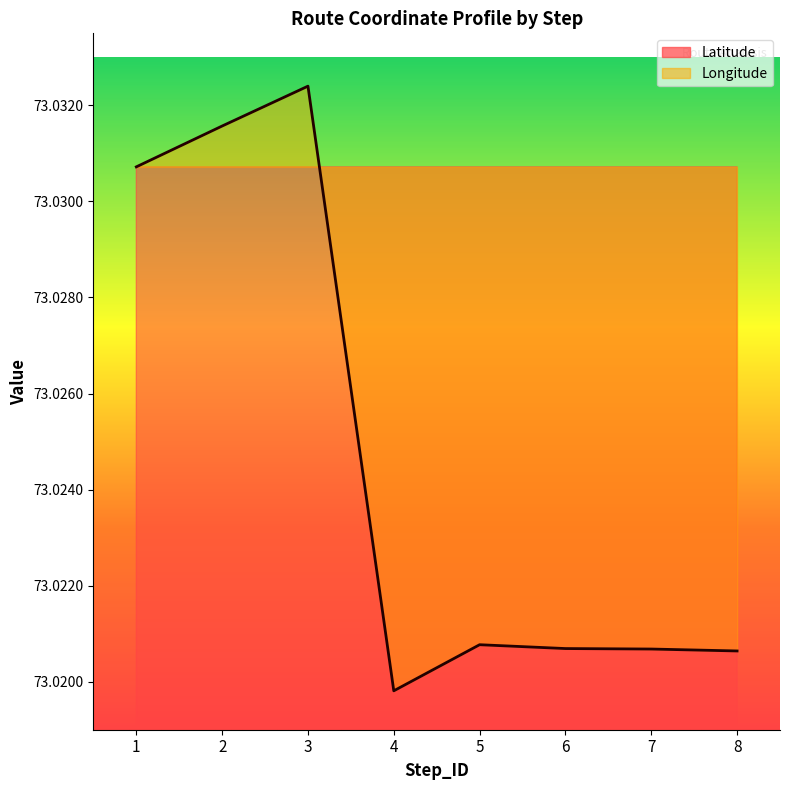

List the series in order of their overall mean, lowest first.

Latitude, Longitude